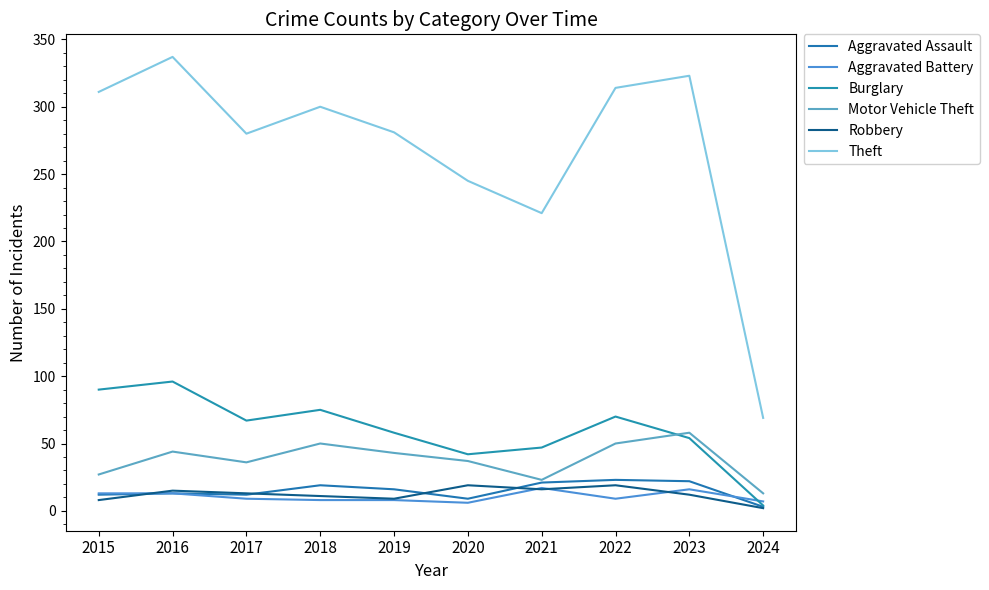

Is the value of Burglary at 2015 greater than the value of Aggravated Battery at 2023?

Yes